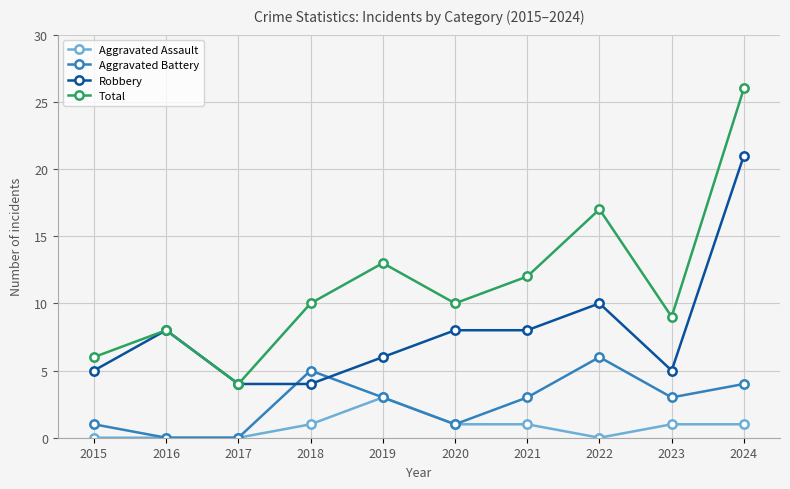

Is it true that Robbery equals 6 at 2019?

True